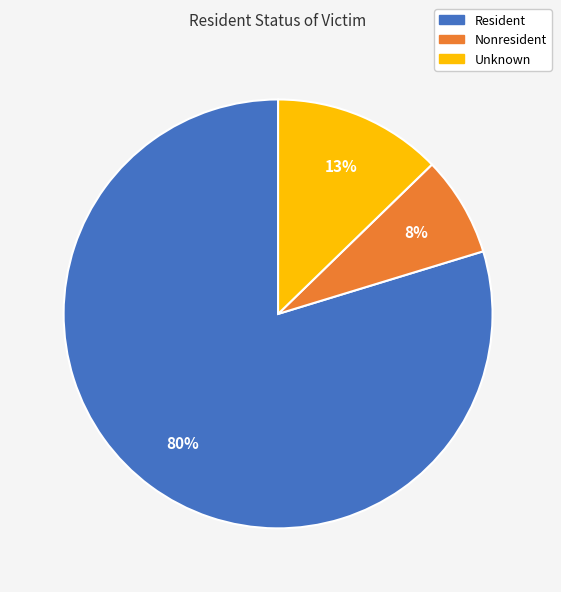

Which slice represents more than half of the pie?

Resident